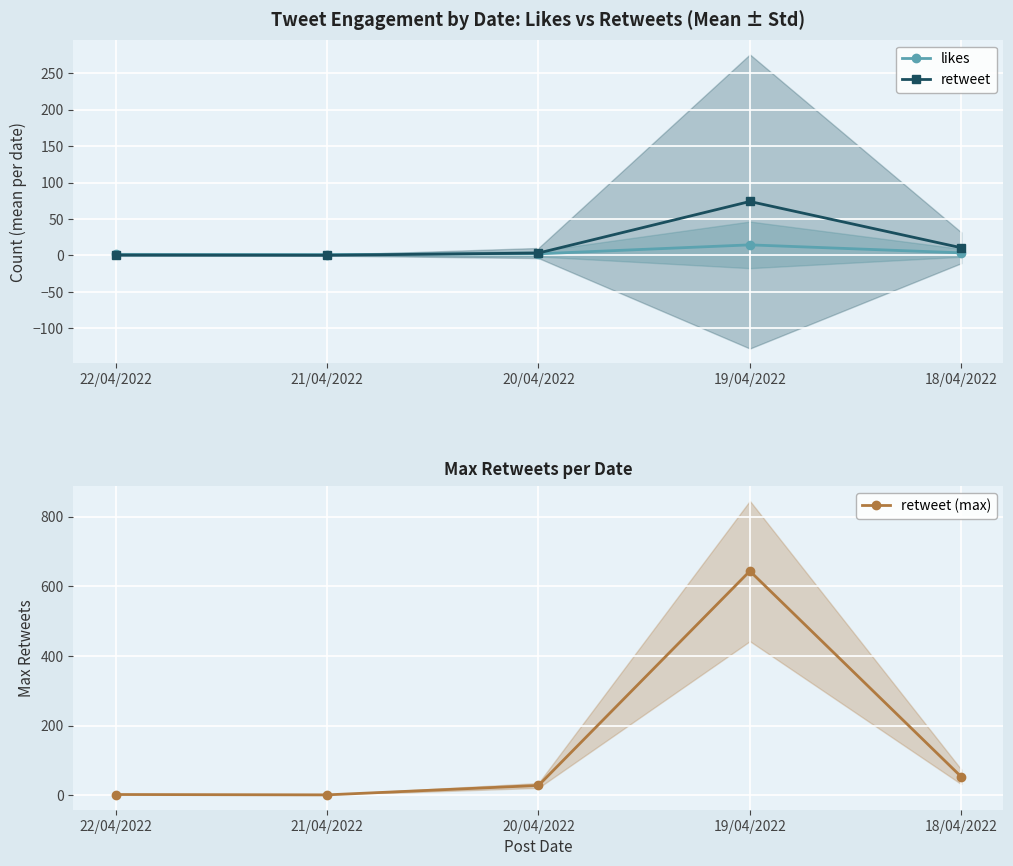

What are all the series names shown in the legend?

likes, retweet, retweet (max)